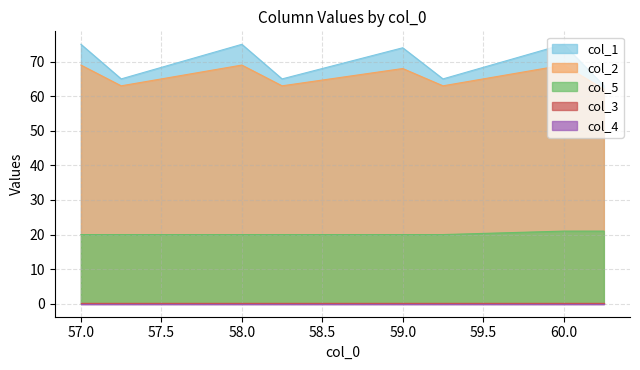

Where is the first local maximum for col_2?

58.0